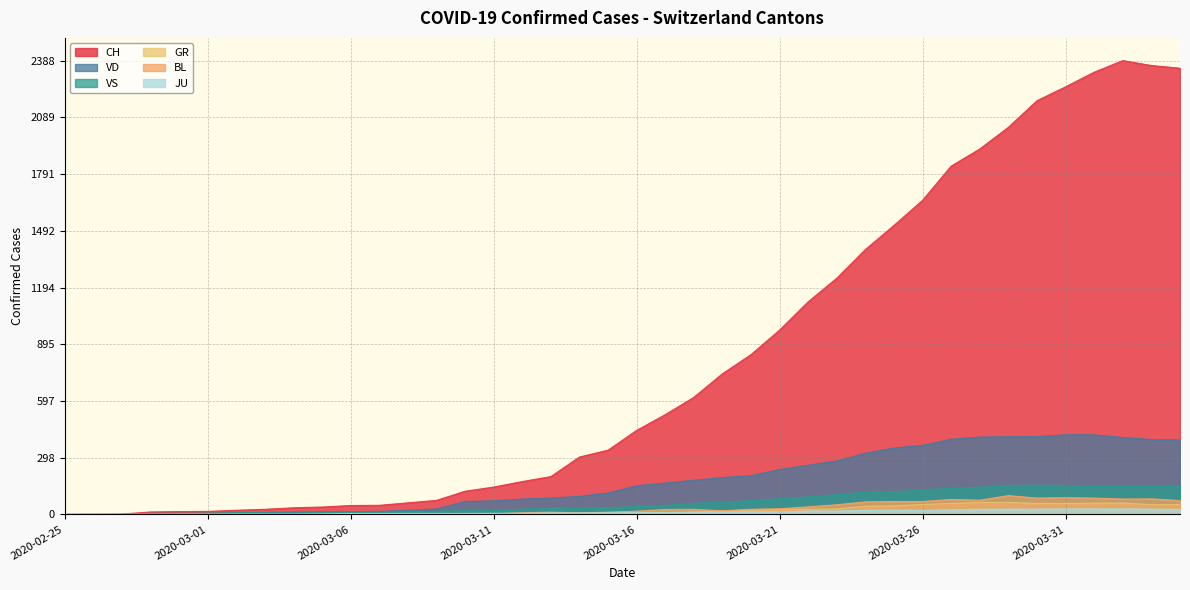

What are all the series names shown in the legend?

CH, VD, VS, GR, BL, JU